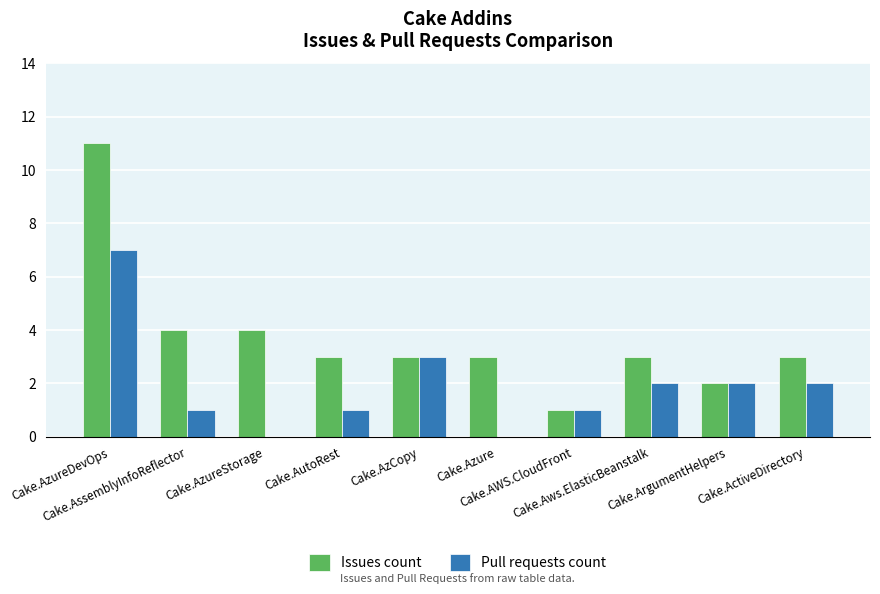

At which category does the chart reach its peak across all series?

Cake.AzureDevOps